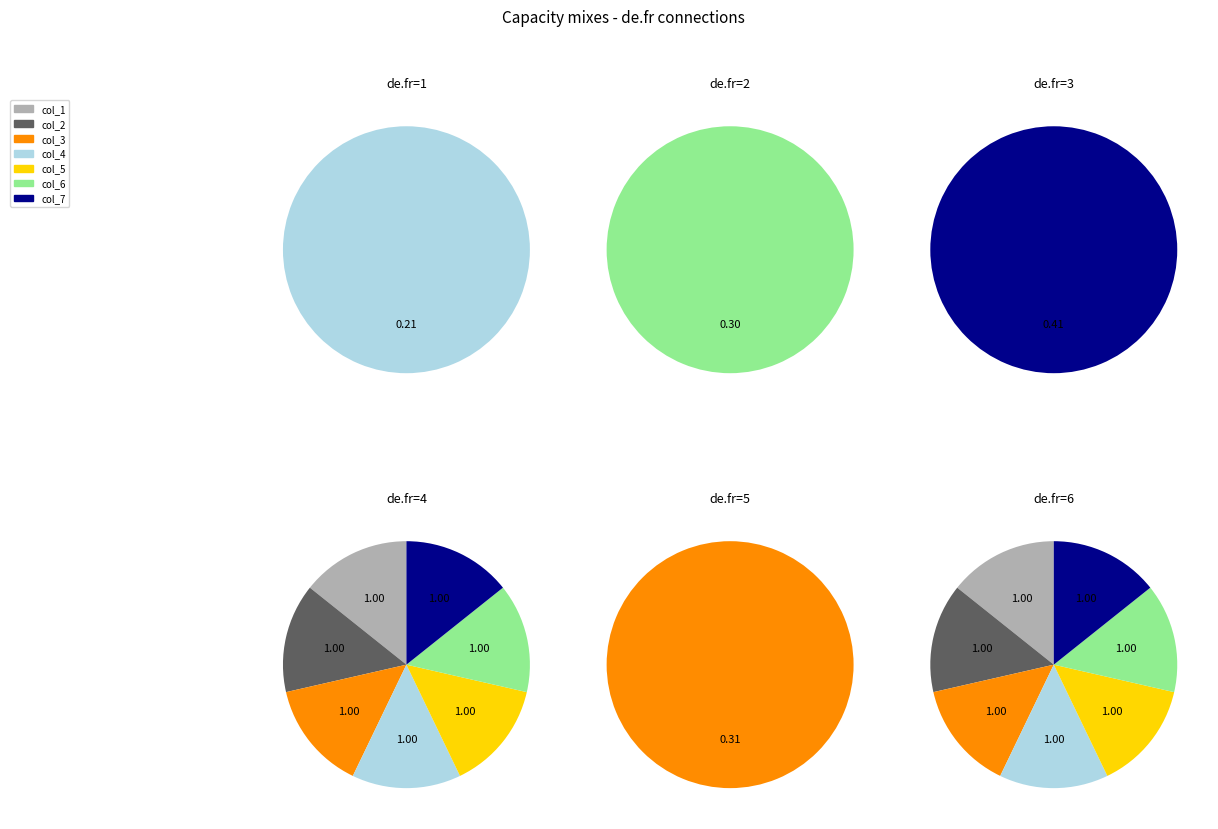

What percentage is NOT represented by 2?

78.2%